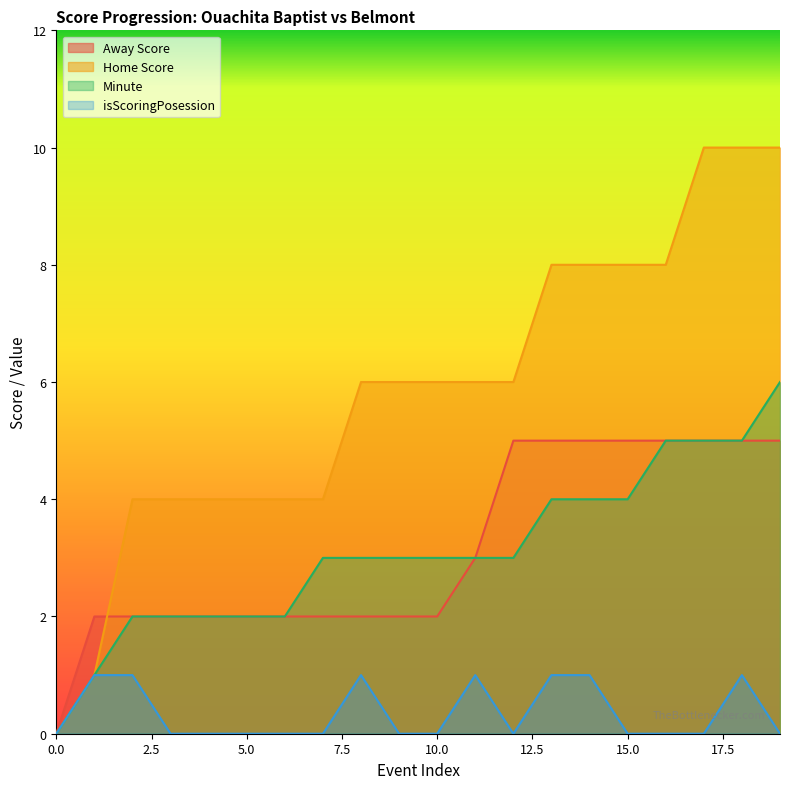

The value of isScoringPosession at 18 is 1. True or false?

True